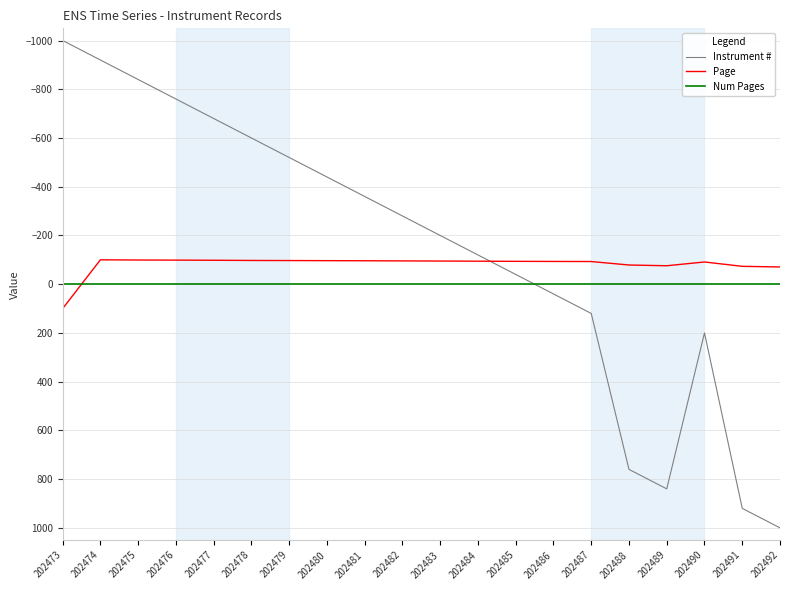

Where do Page and Num Pages first cross each other?

202473 and 202474